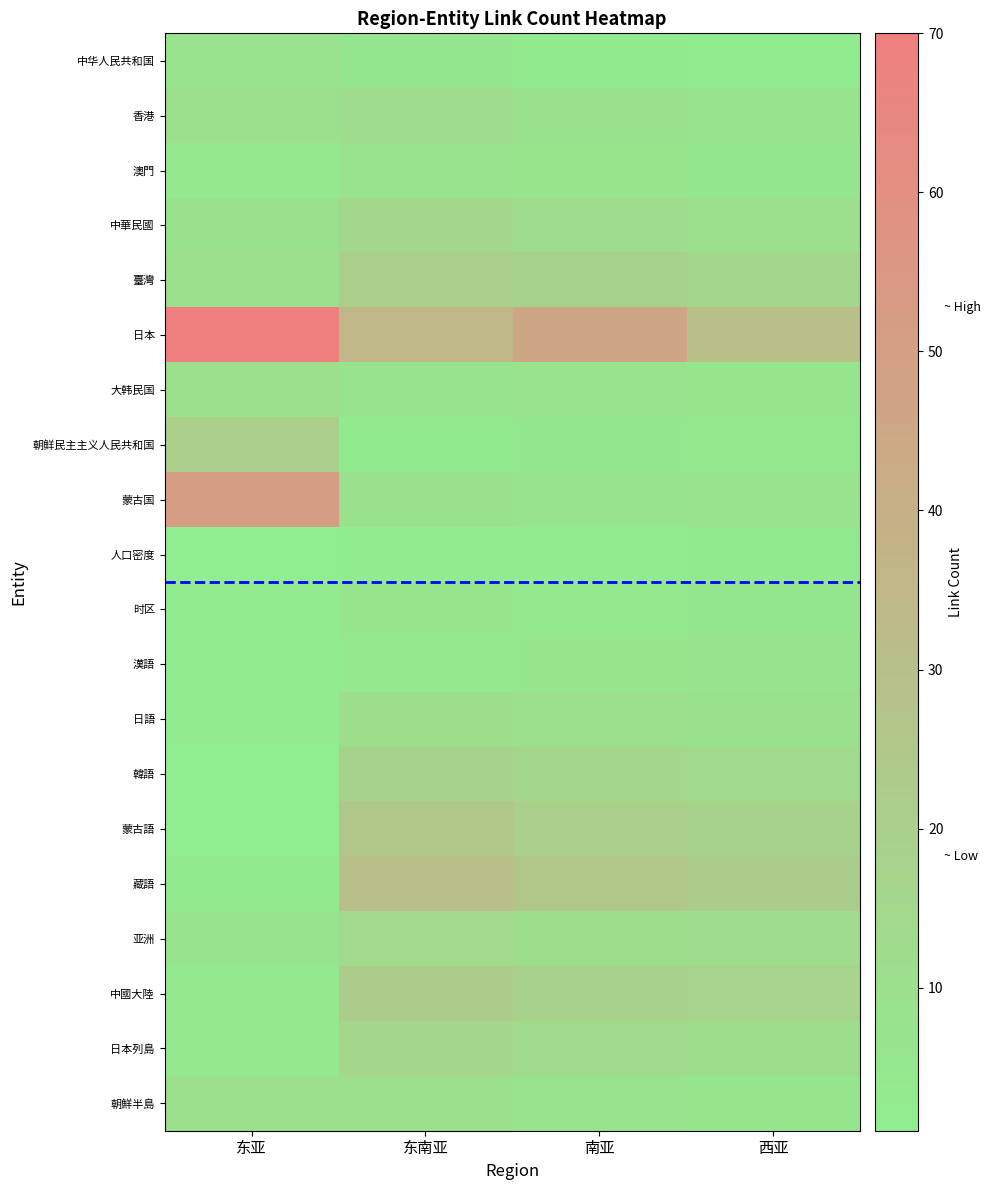

At how many categories does at least one series exceed 4?

4